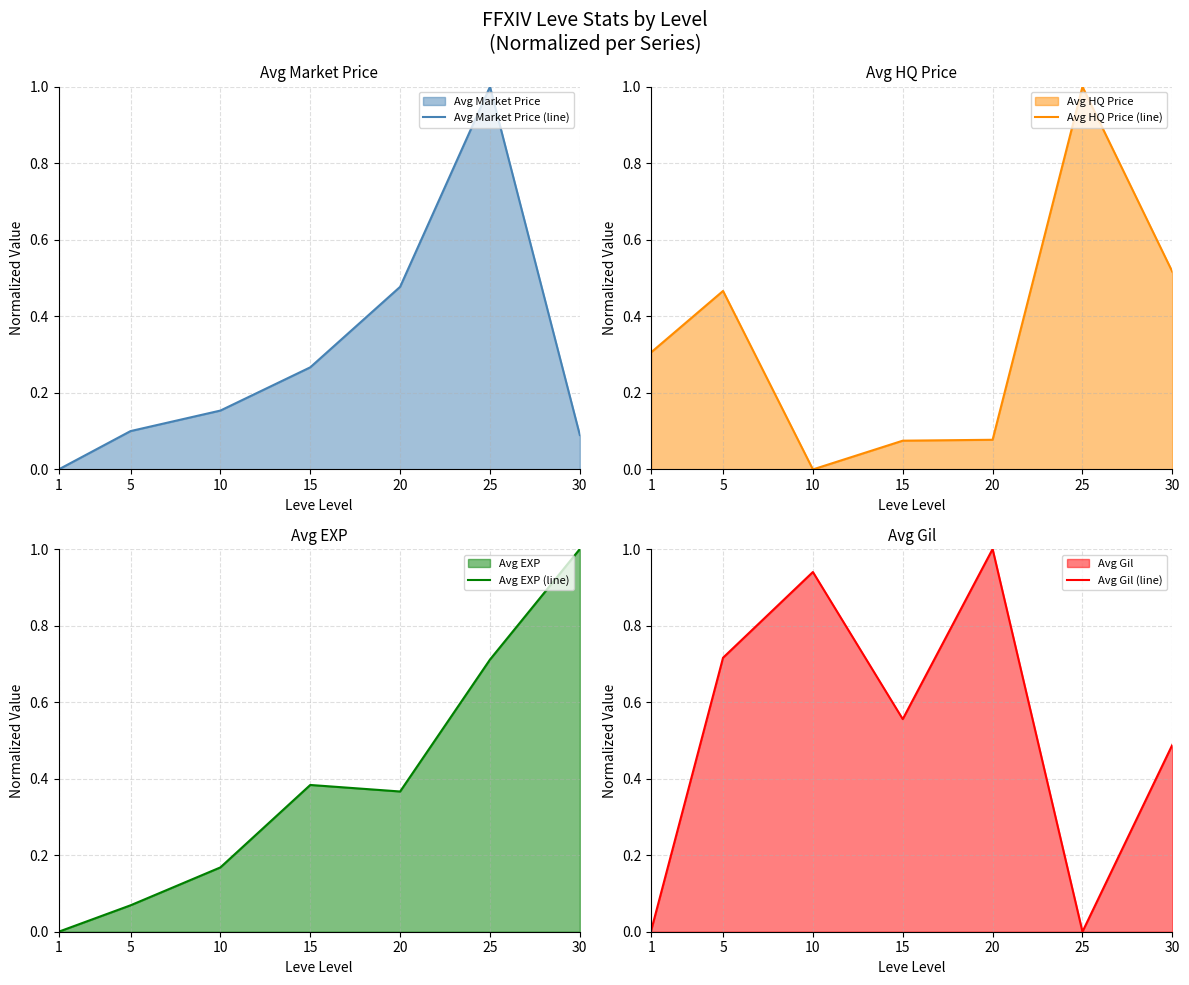

Reading right to left, what are all the values shown in this chart?

Avg Market Price (line): 0.1	1.0	0.5	0.3	0.2	0.1	0.0
Avg HQ Price (line): 0.5	1.0	0.1	0.1	0.0	0.5	0.3
Avg EXP (line): 1.0	0.7	0.4	0.4	0.2	0.1	0.0
Avg Gil (line): 0.5	0.0	1.0	0.6	0.9	0.7	0.0